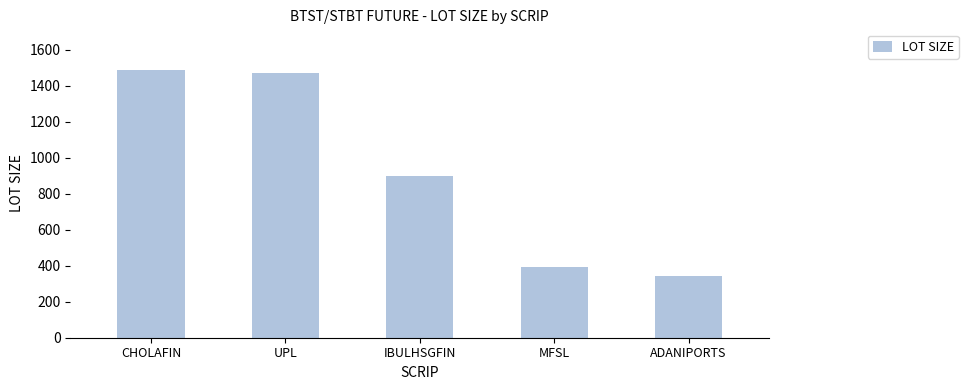

Between MFSL and ADANIPORTS, which is larger?

MFSL